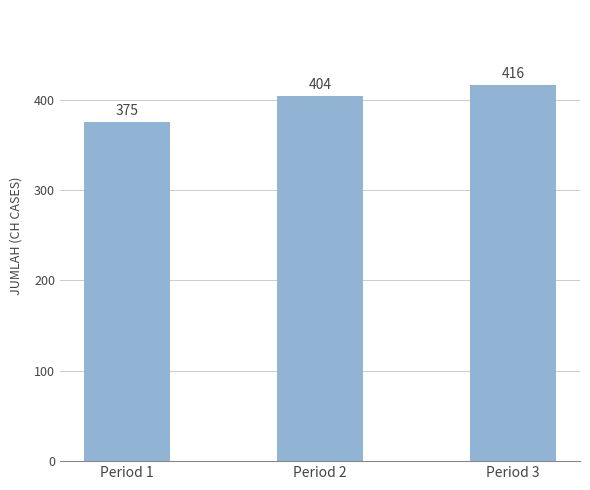

What is the change in value from Period 1 to Period 3?

+41